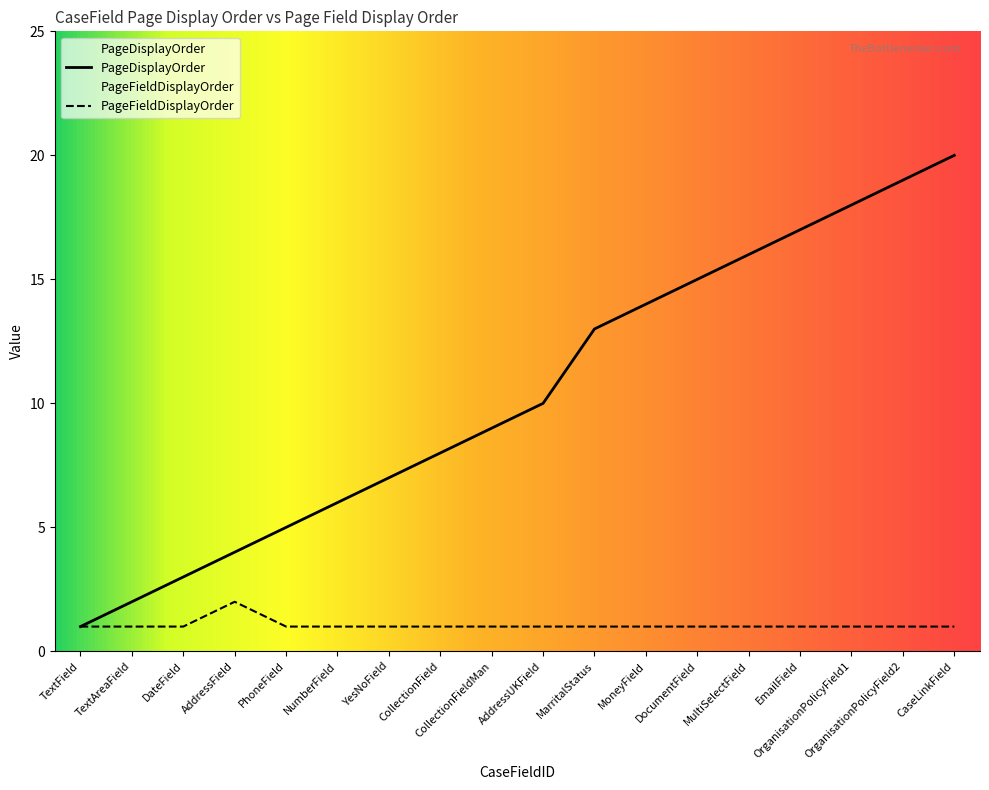

True or false: PageDisplayOrder and PageFieldDisplayOrder intersect in this chart.

False